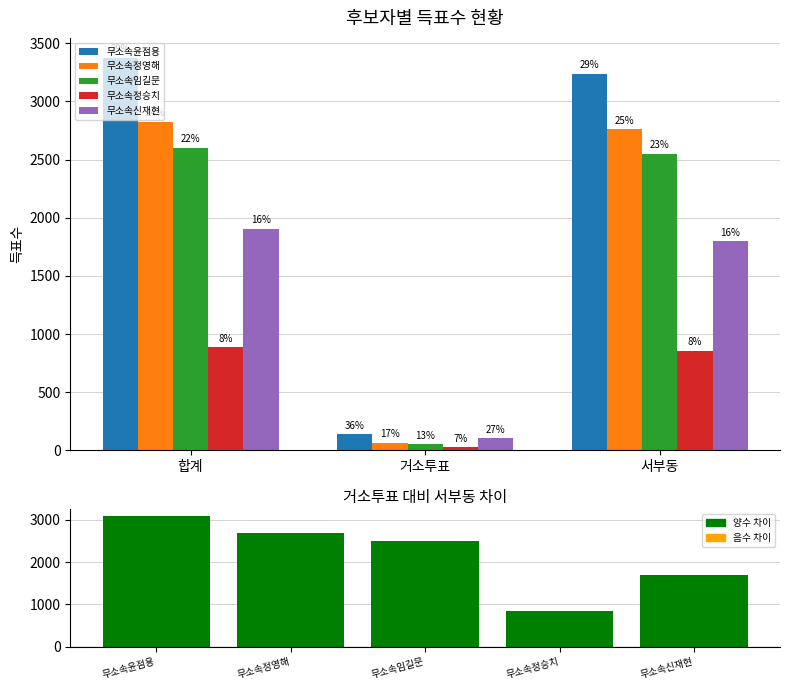

Rank the categories by 무소속윤점용 value from lowest to highest.

거소투표, 서부동, 합계